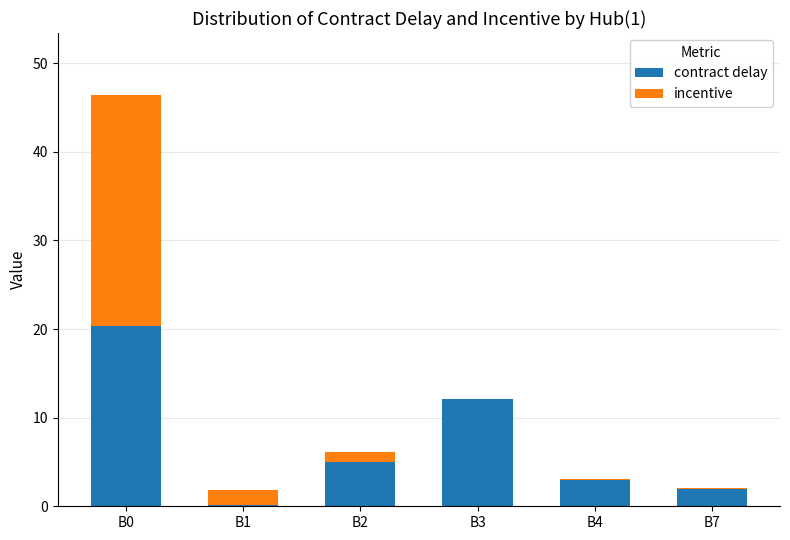

At which label does contract delay reach its peak?

B0